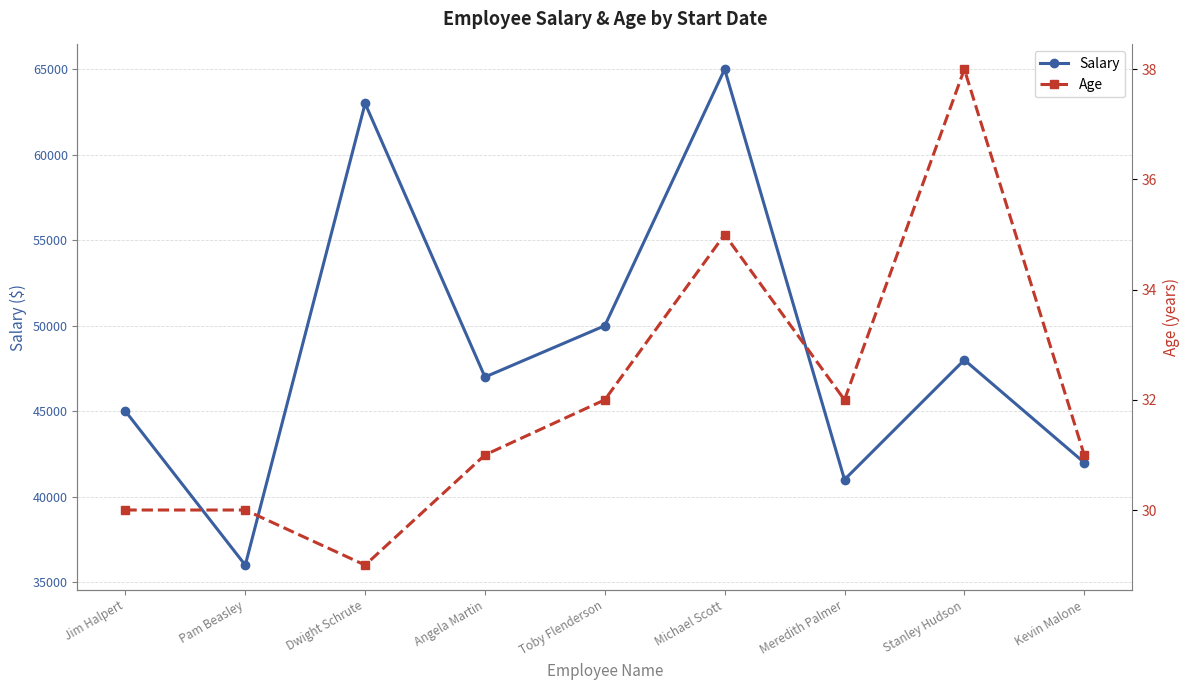

At Dwight Schrute, list the series in order from smallest to largest.

Age, Salary